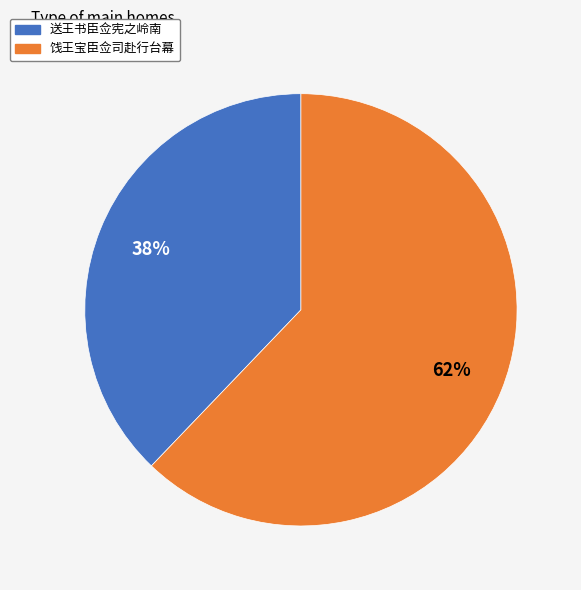

Combined, do 送王书臣佥宪之岭南 and 饯王宝臣佥司赴行台幕 account for over 50%?

Yes